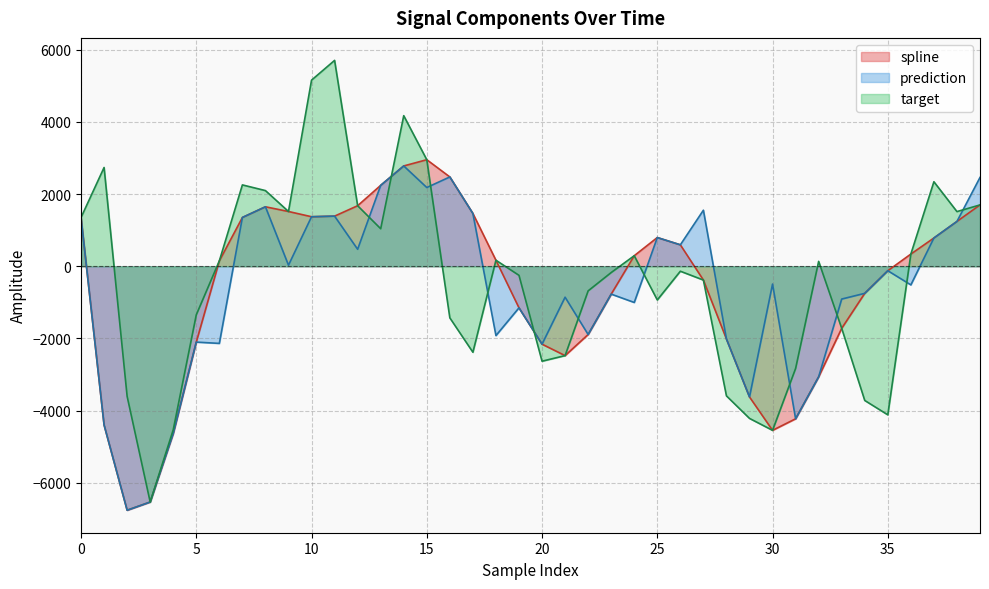

True or false: target has more than 0 points higher than both neighbors.

True